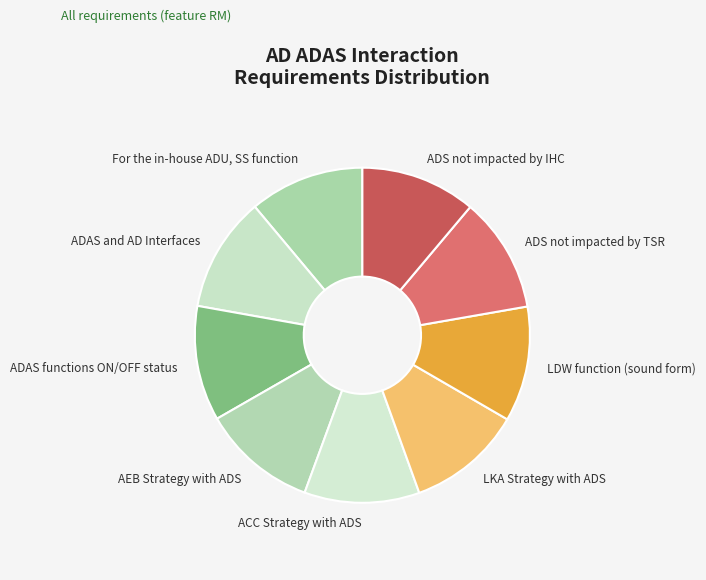

Is there any slice that represents more than half of the pie?

No